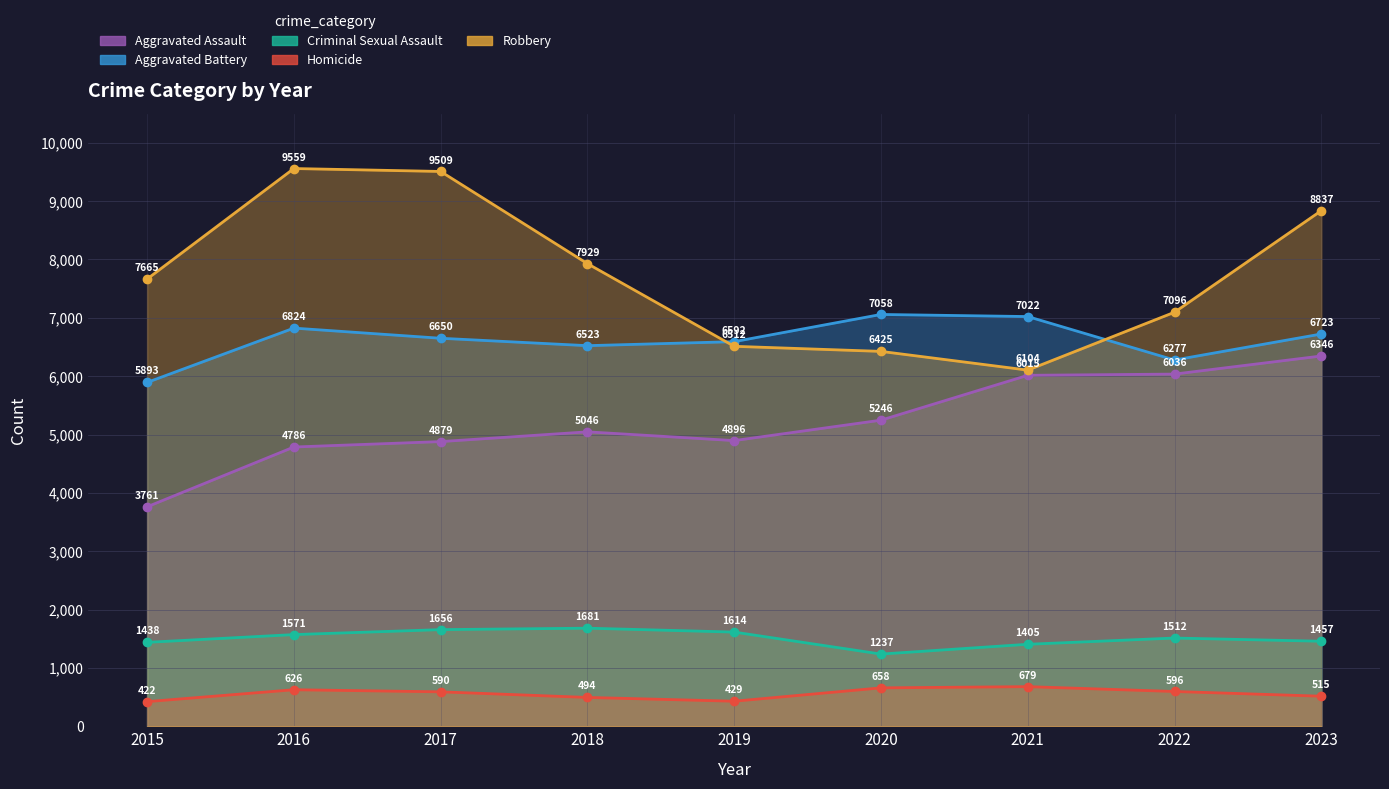

True or false: Aggravated Assault has a value of 6571 at 2018.

False